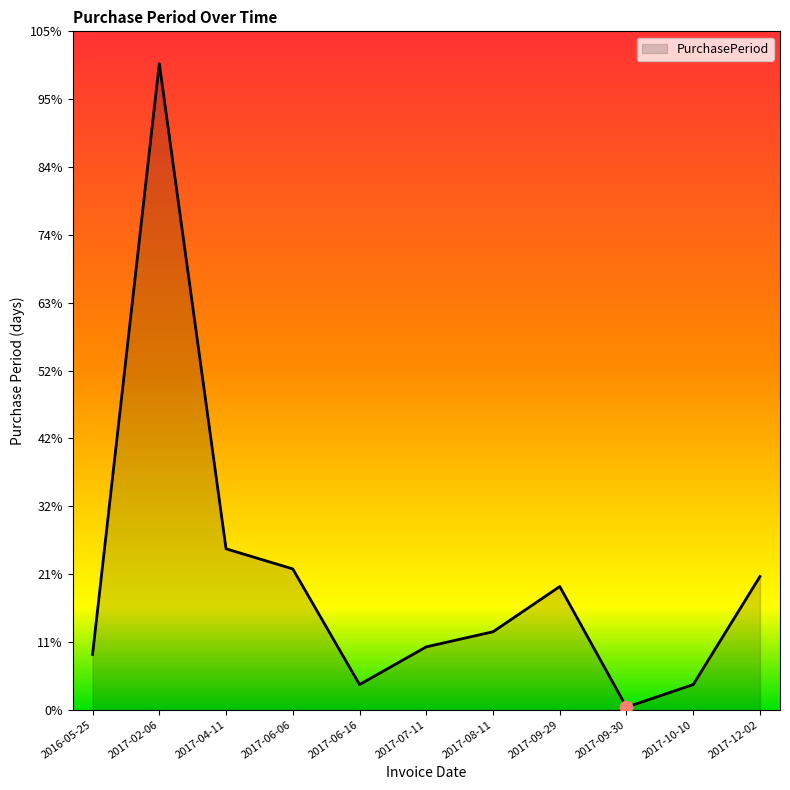

Which has a higher value, 2017-09-30 or 2017-04-11?

2017-04-11